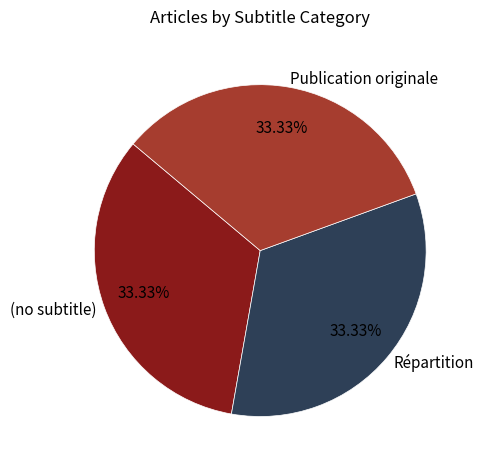

To the nearest percent, what is the average slice percentage?

33%